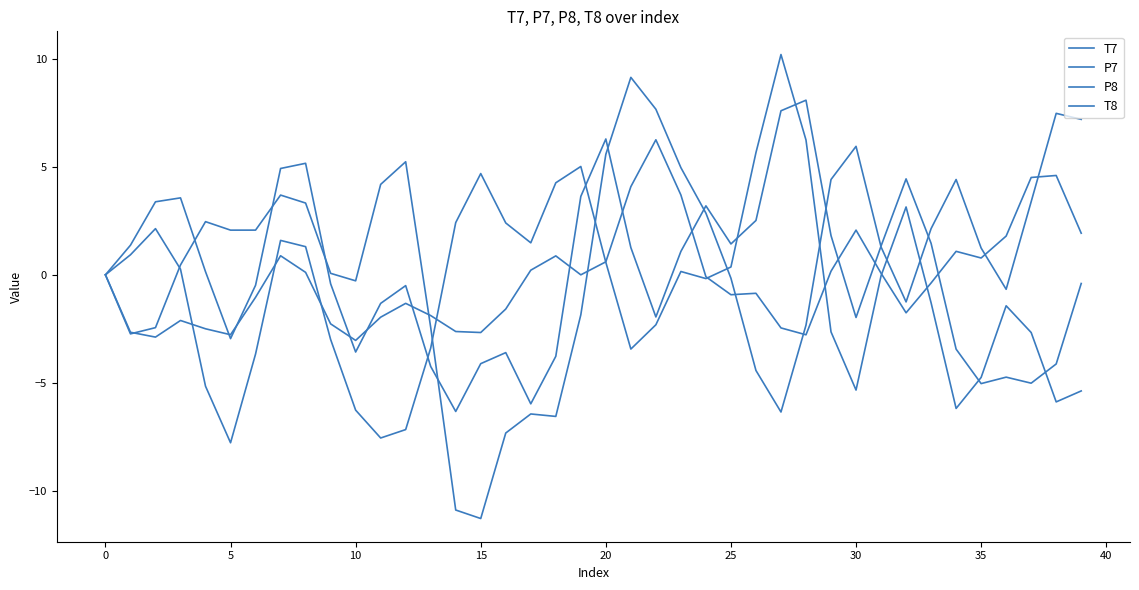

List the series in order of their peak value, highest first.

P8, T7, T8, P7